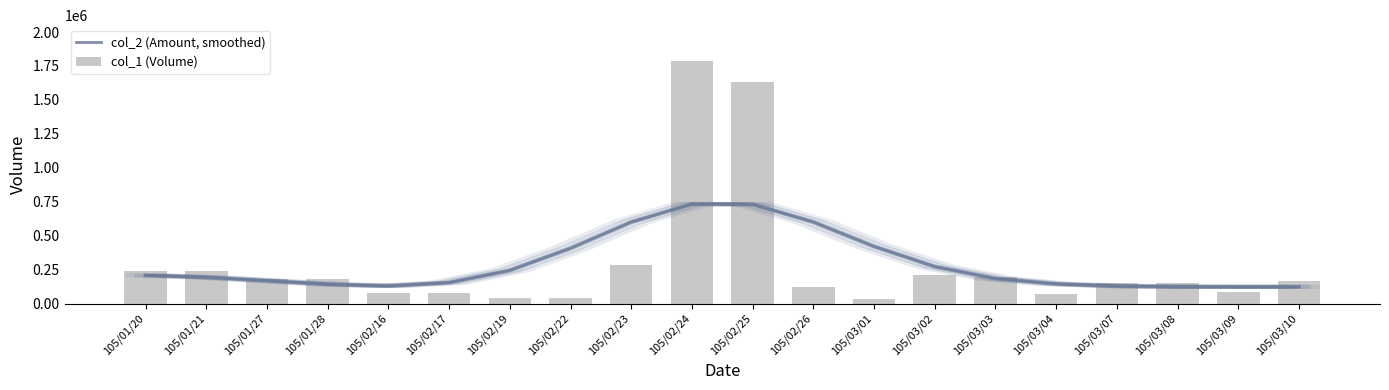

The col_2 (Amount, smoothed) series shows 1019980.0 at 105/02/26. True or false?

False